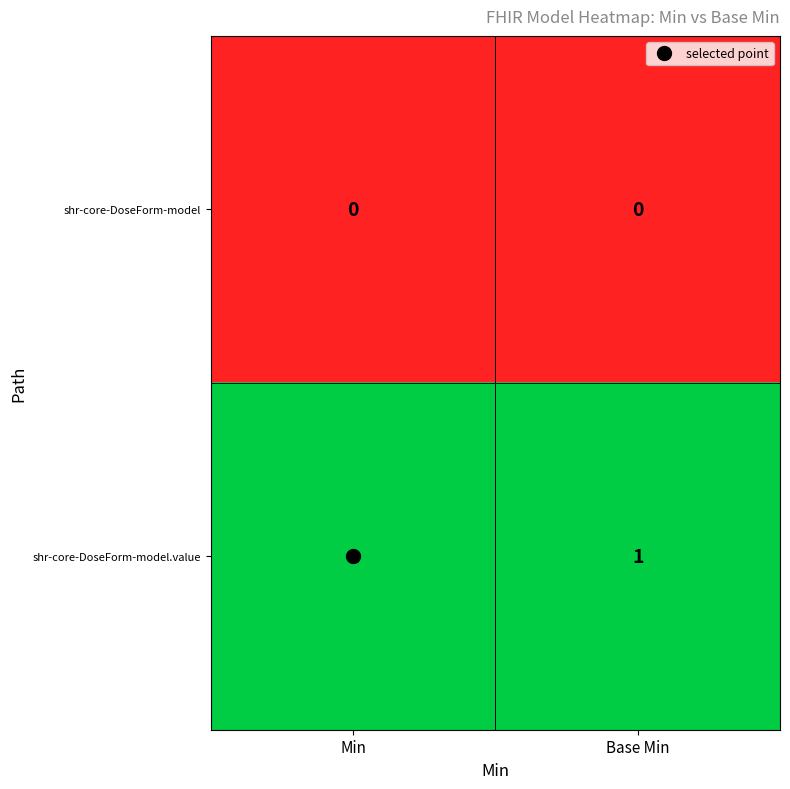

Which series has the largest total across all categories?

shr-core-DoseForm-model.value